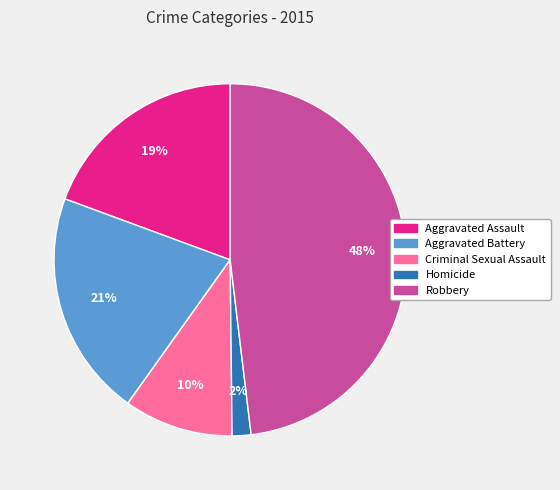

Is there a majority slice in this chart?

No